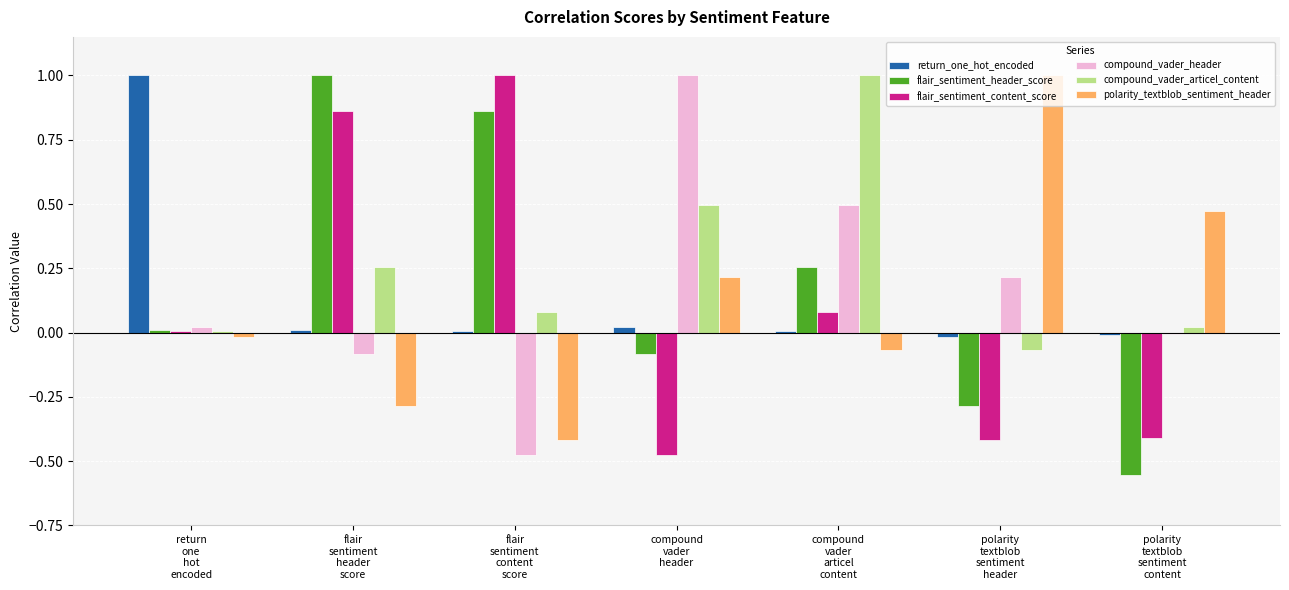

True or false: flair_sentiment_content_score has a value of 0.4 at flair
sentiment
content
score.

False